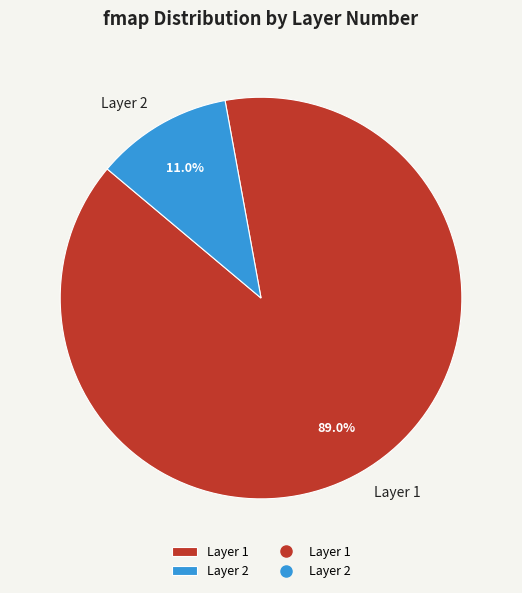

What is the largest slice in the pie chart?

Layer 1